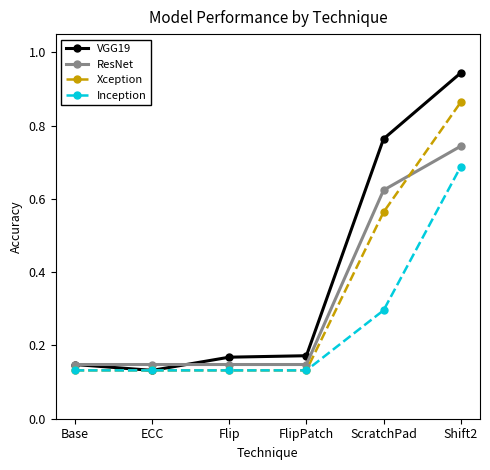

True or false: ResNet and Xception intersect in this chart.

True